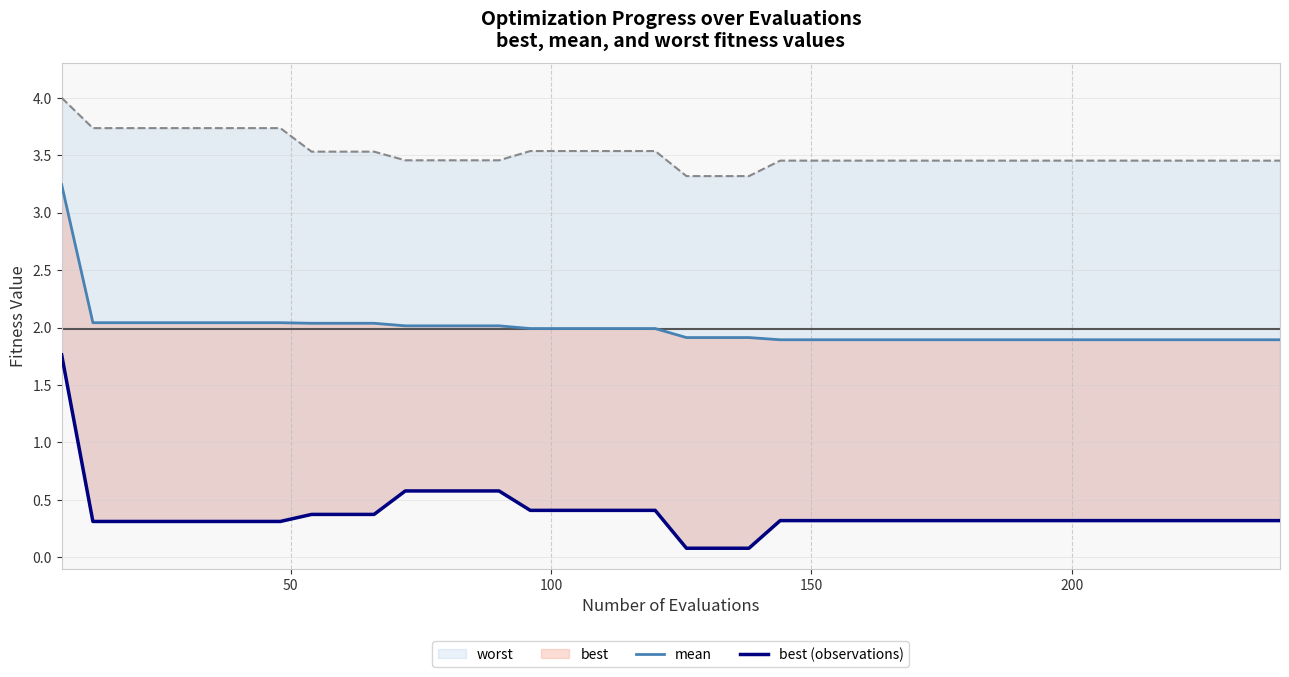

Is the value of worst at 150 greater than the value of mean at 16?

Yes